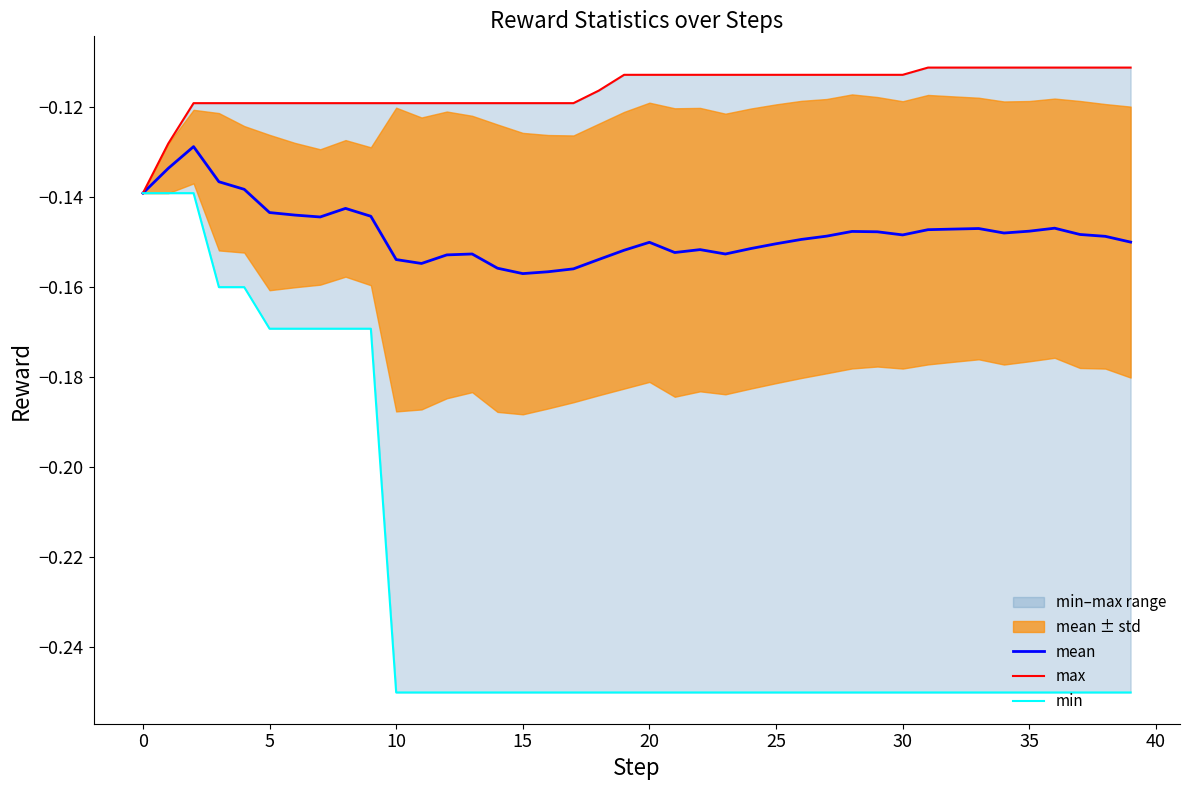

The mean series shows -0.2 at 21. True or false?

True